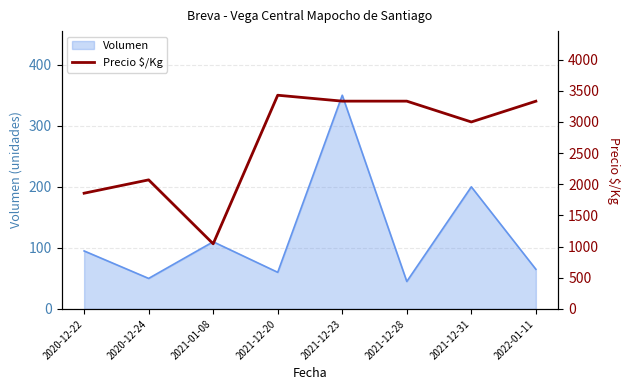

Approximately how many times larger is the value at 2021-12-20 compared to 2022-01-11?

1.0